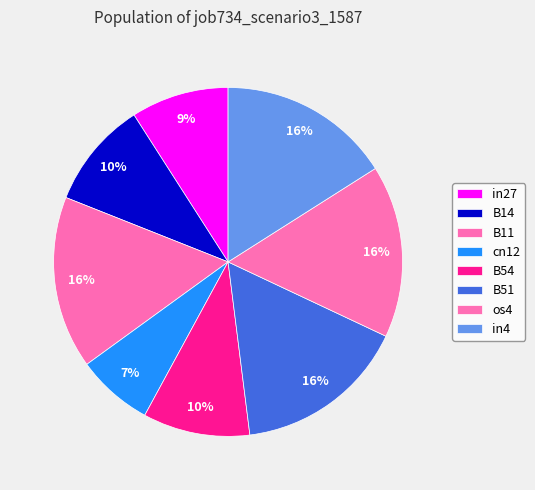

How many slices are in this pie chart?

8